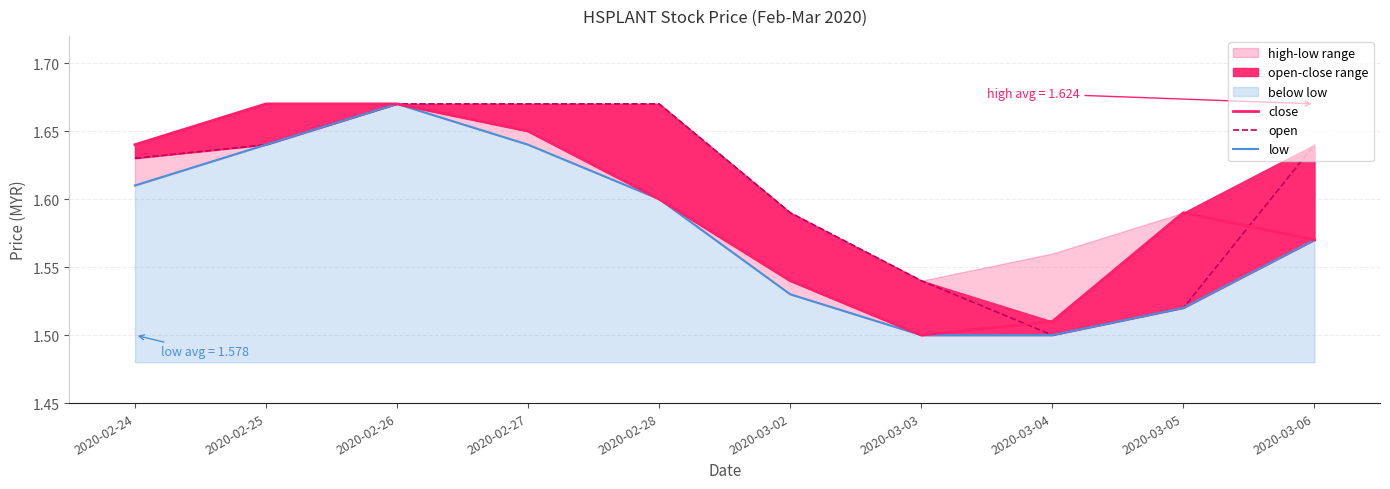

What is the sum of all low values?

15.8